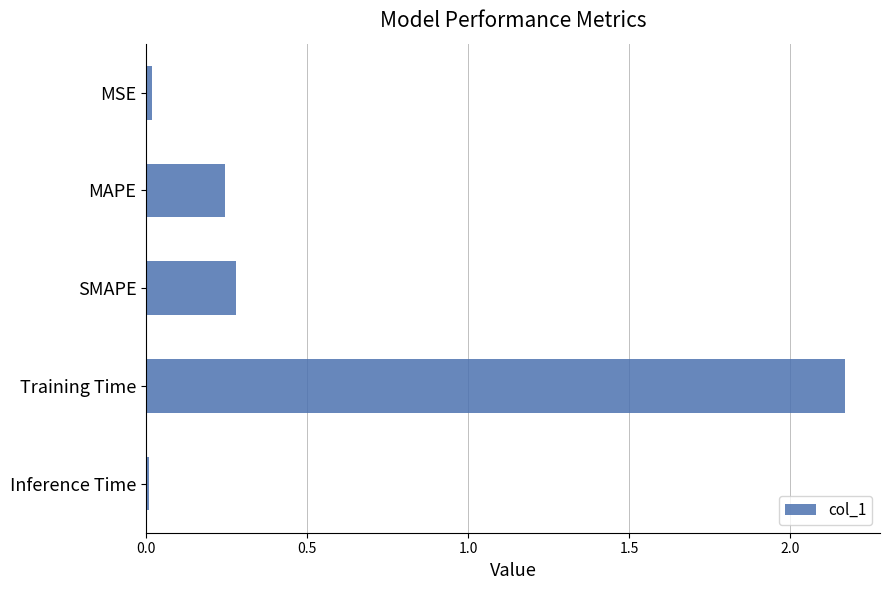

The value at MAPE is 0.1. True or false?

False